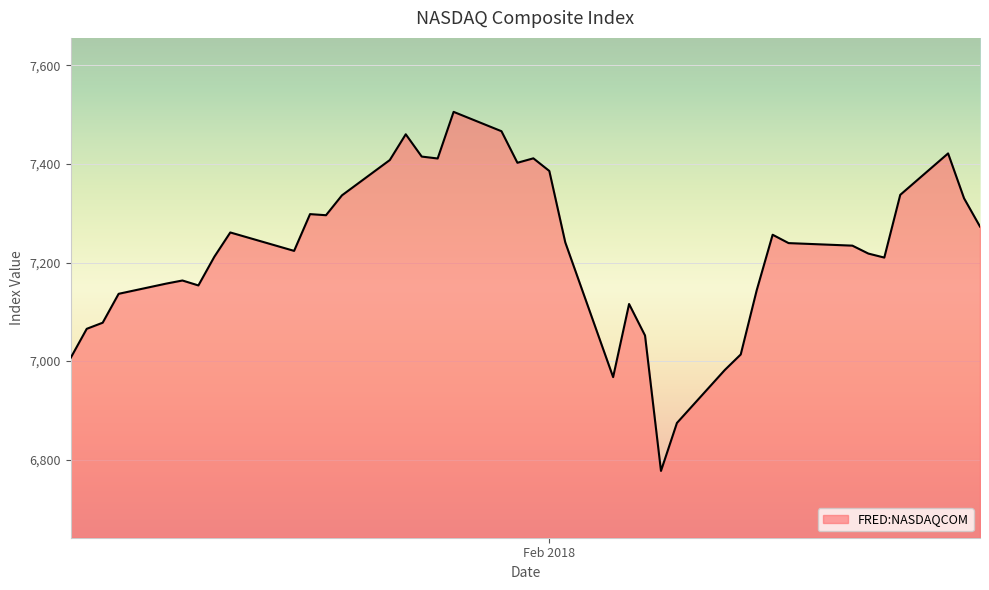

What is the maximum value shown in the chart?

7505.8